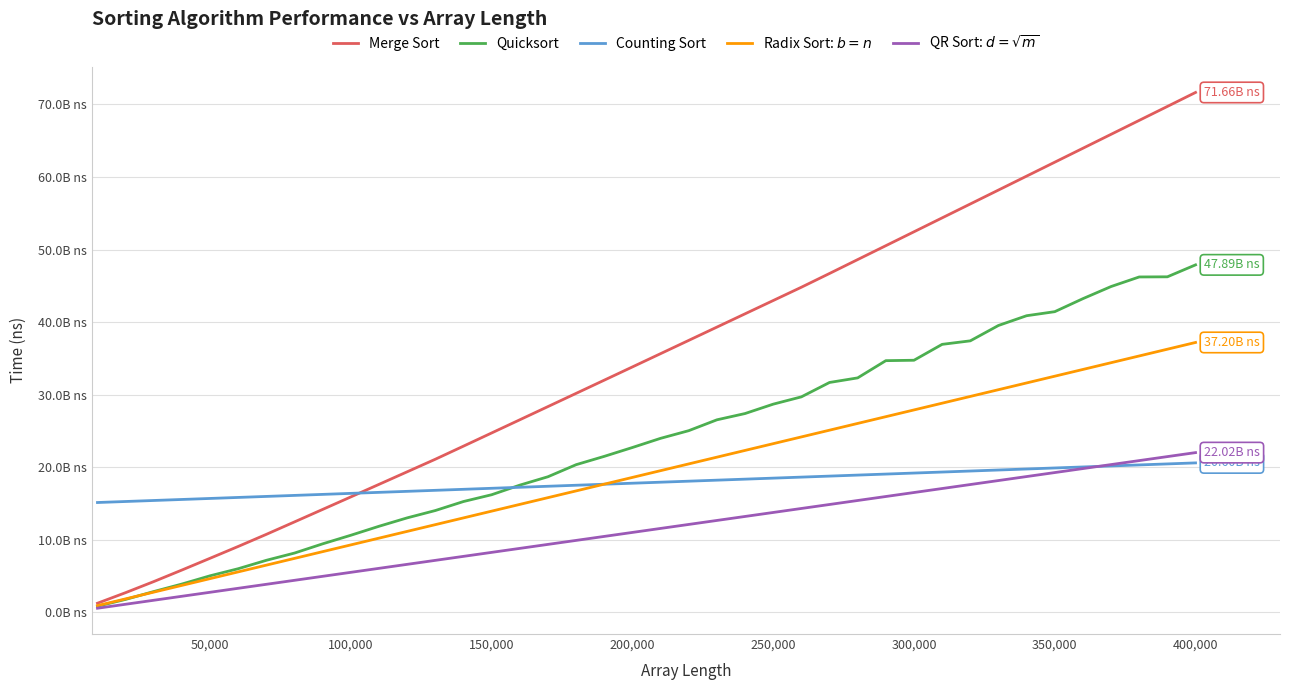

Is this an area chart (filled region under the line)?

No